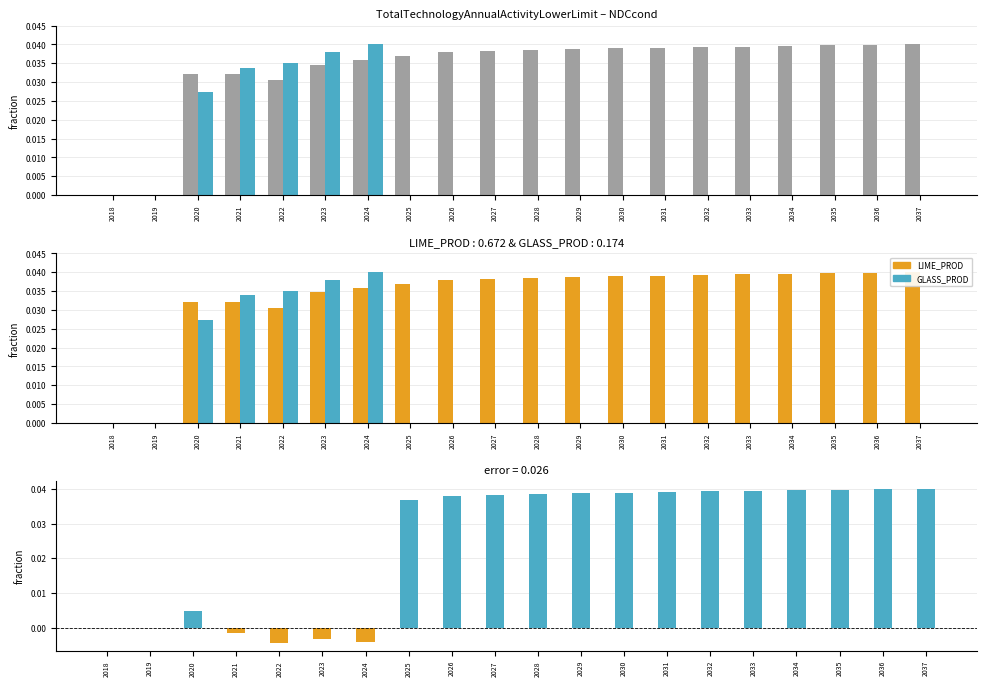

At which label is GLASS_PROD closest to 0?

2018